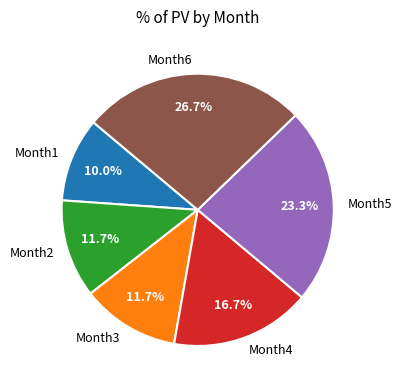

Does Month1 represent more than half of the total?

No